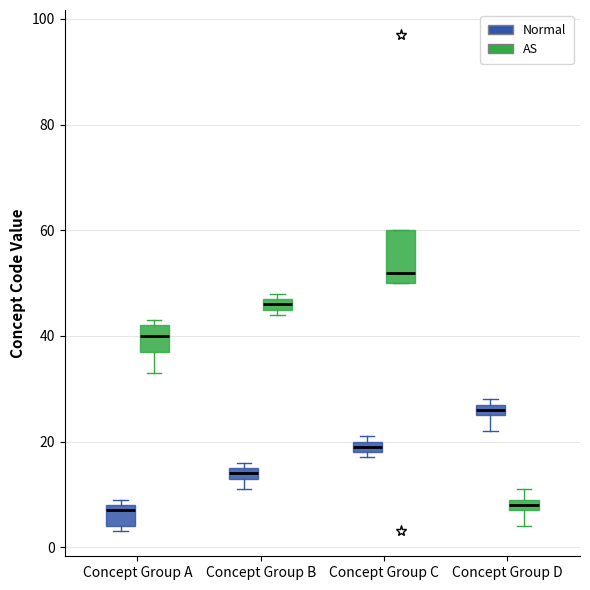

Where is the upper edge of the box for Concept Group C (Normal) on the y-axis? The values are not printed on the chart, so give them approximately, as read against the axis.

20